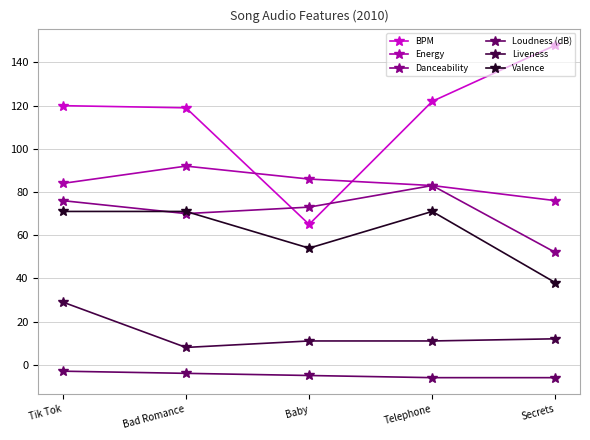

True or false: Loudness (dB) and BPM intersect in this chart.

False